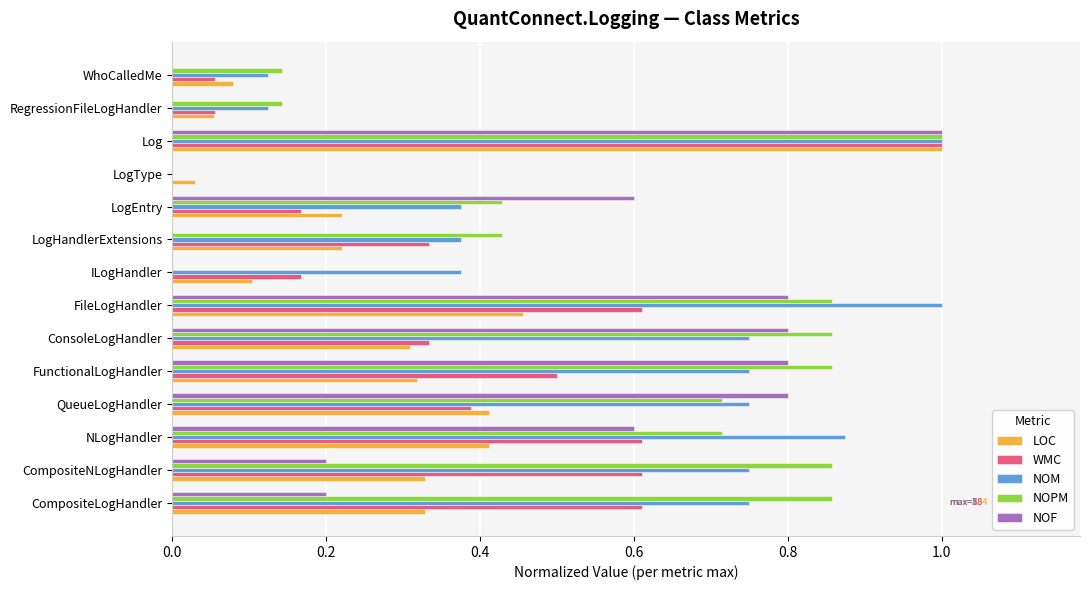

True or false: WMC has a value of -0.5 at LogType.

False